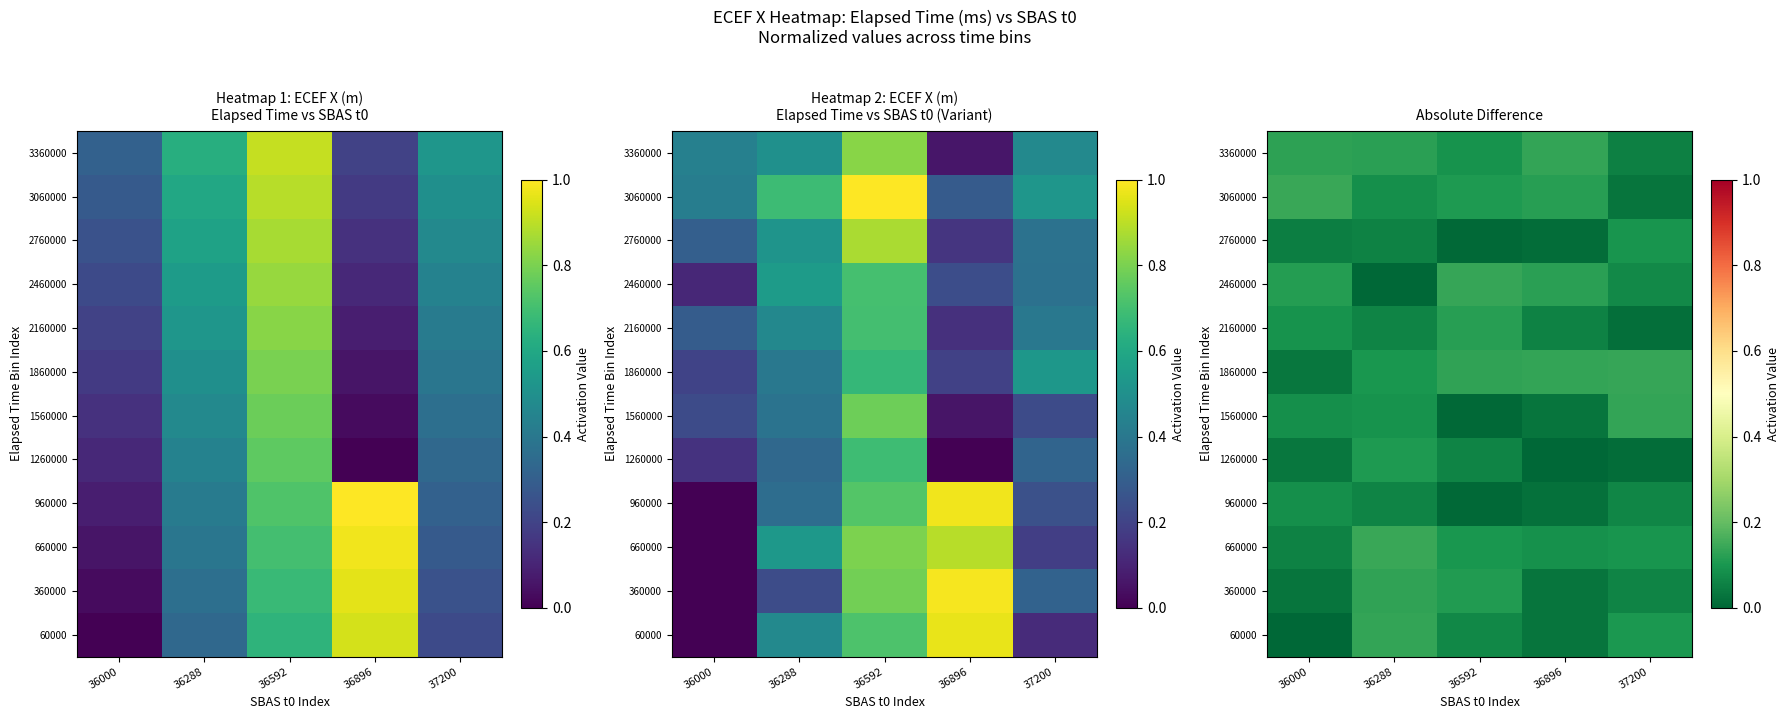

Count the number of categories in the chart.

5